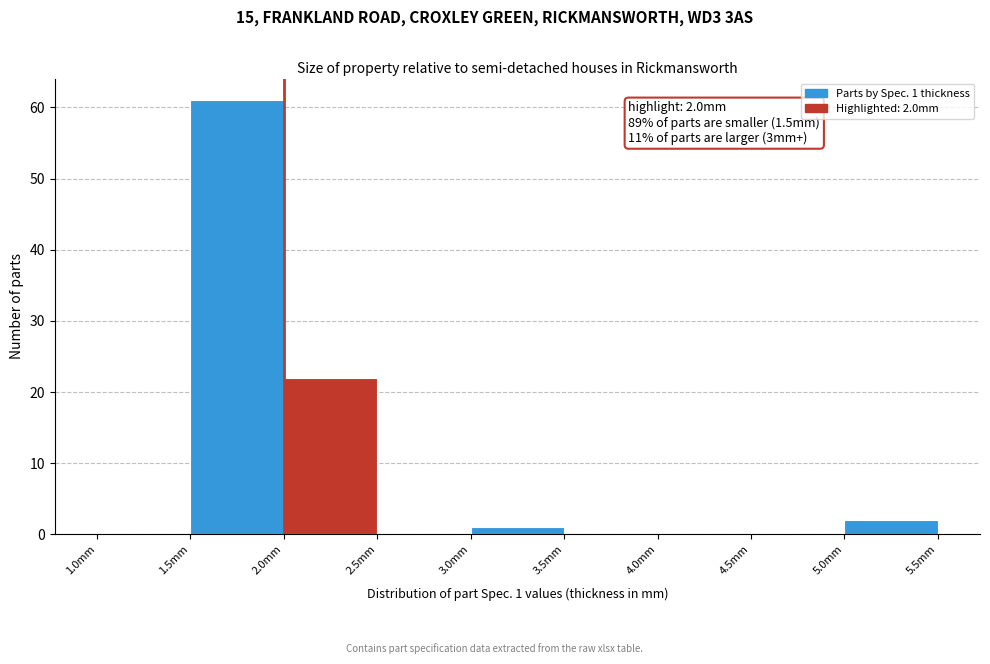

Over which range of the x-axis is the bar tallest?

1.5 to 2.0